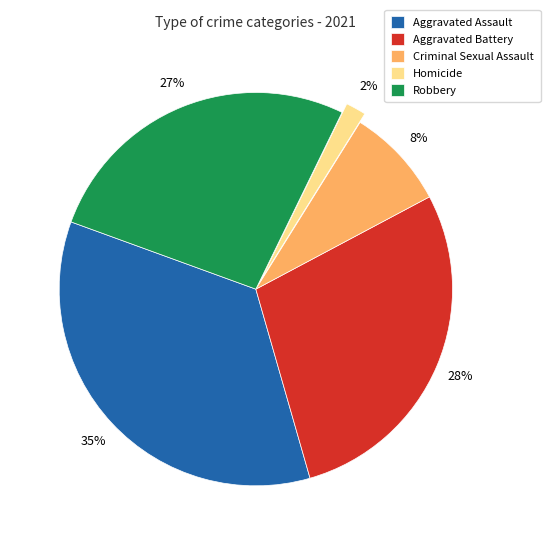

Which has a higher value, Homicide or Aggravated Battery?

Aggravated Battery